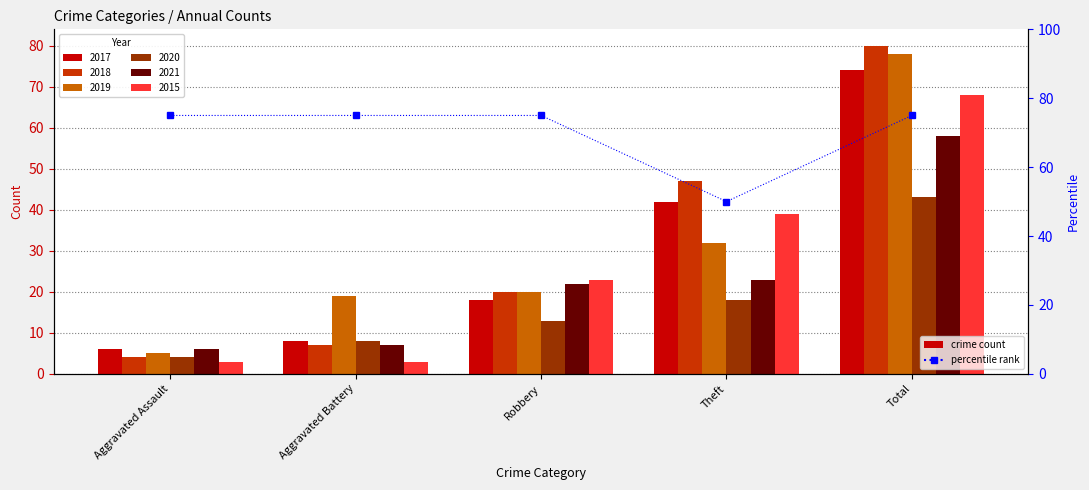

Reading left to right, extract all data points from this chart.

75	75	75	50	75